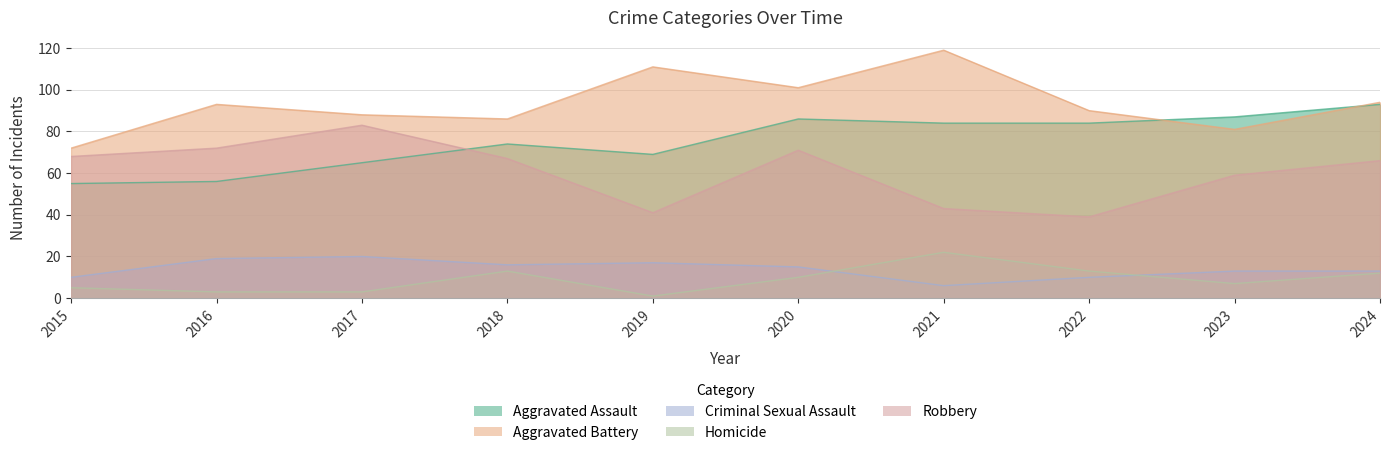

Is the value of Criminal Sexual Assault at 2024 greater than the value of Aggravated Battery at 2023?

No